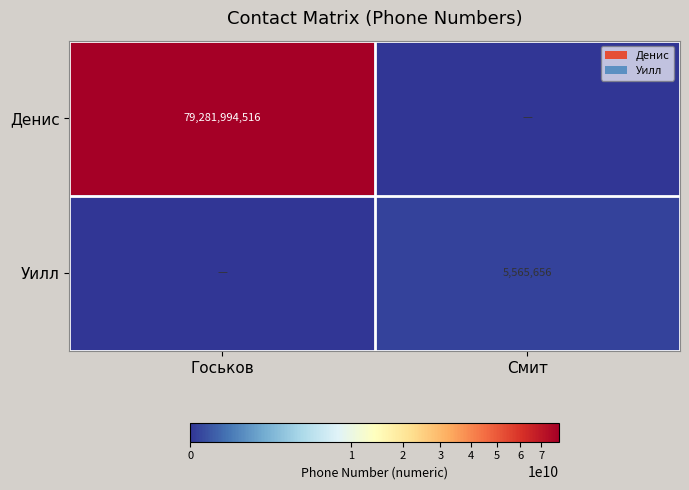

Is it true that Денис equals 79281994516 at Госьков?

True